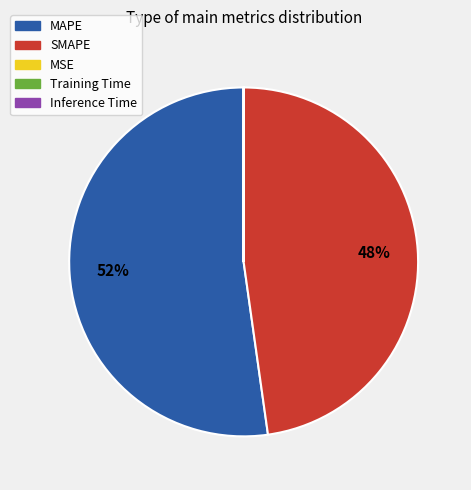

To the nearest percent, what is the average slice percentage?

20%